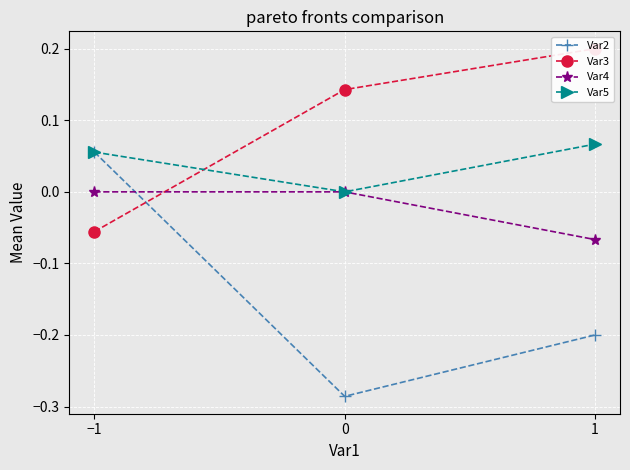

True or false: Var5 has a value of 0.1 at −1.

False